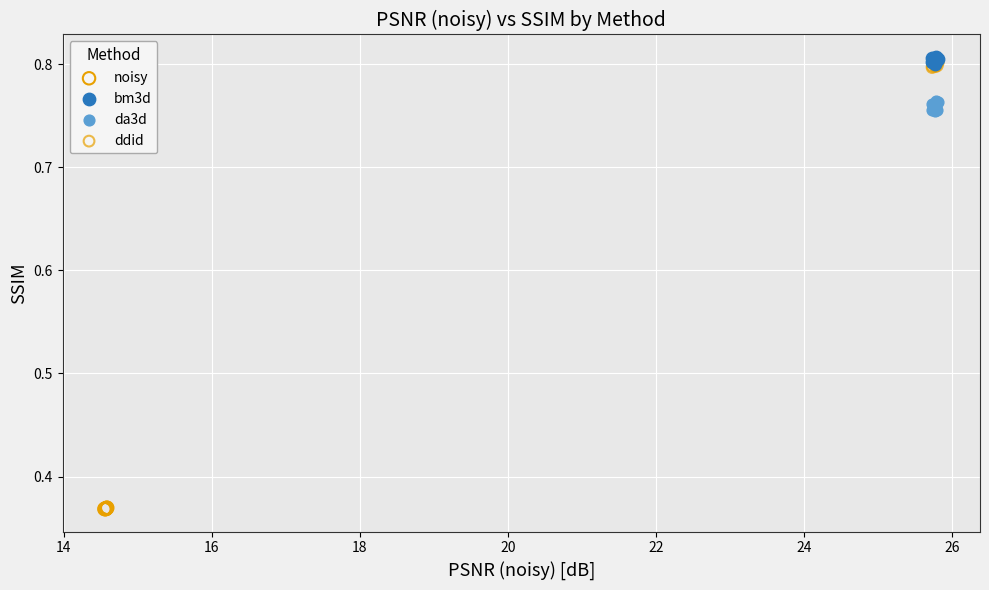

Which series contains the lowest Y value?

noisy